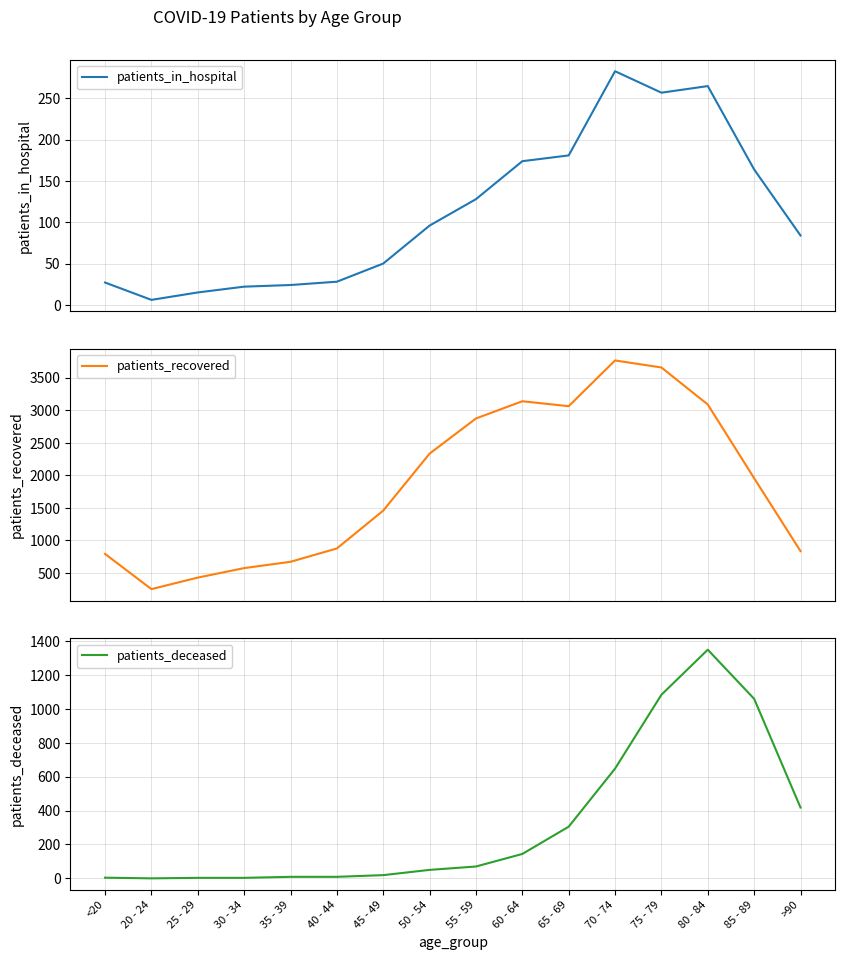

True or false: patients_in_hospital and patients_recovered intersect in this chart.

False